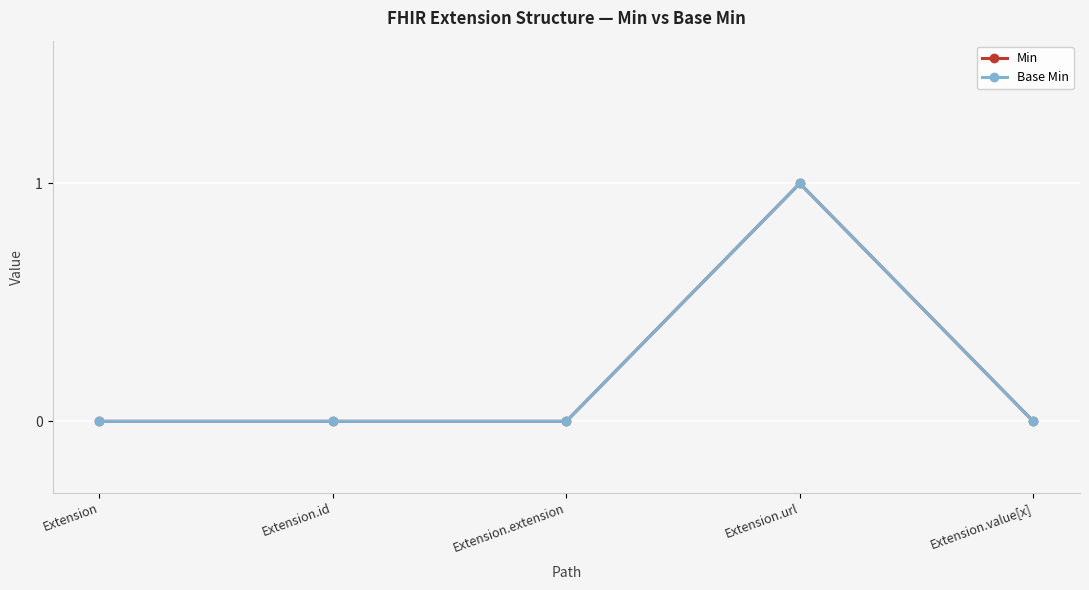

How many lines are shown in the chart?

2